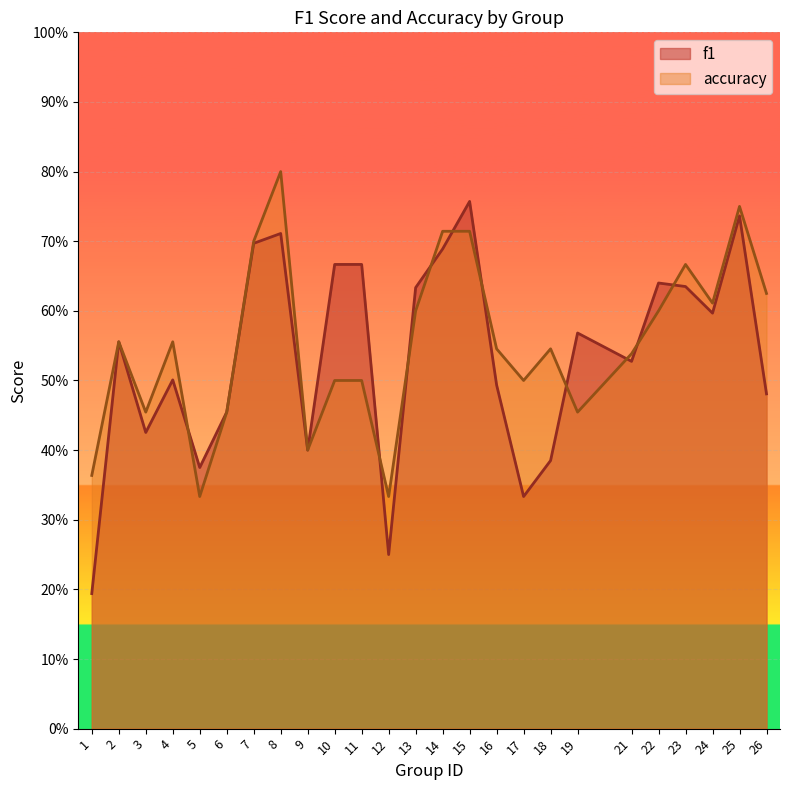

Reading left to right, list all the values displayed in this chart.

f1: 0.2	0.6	0.4	0.5	0.4	0.5	0.7	0.7	0.4	0.7	0.7	0.2	0.6	0.7	0.8	0.5	0.3	0.4	0.6	0.5	0.6	0.6	0.6	0.7	0.5
accuracy: 0.4	0.6	0.5	0.6	0.3	0.5	0.7	0.8	0.4	0.5	0.5	0.3	0.6	0.7	0.7	0.5	0.5	0.5	0.5	0.5	0.6	0.7	0.6	0.8	0.6